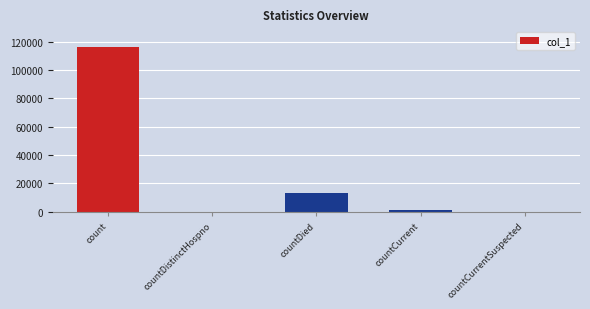

What is the sum of all values?

130287